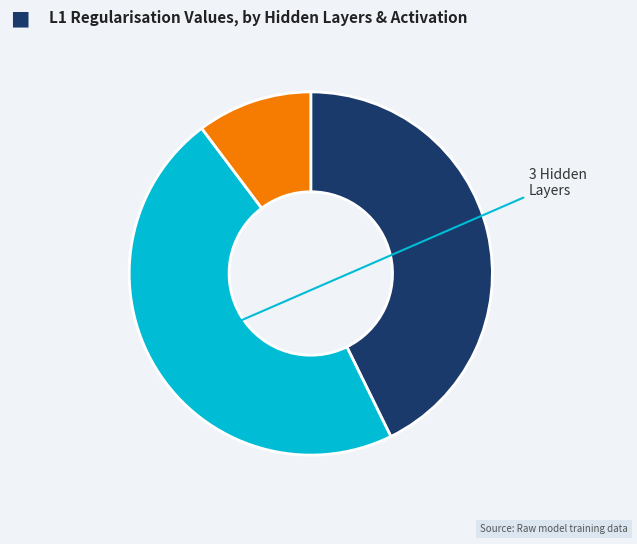

How many slices are in this pie chart?

3